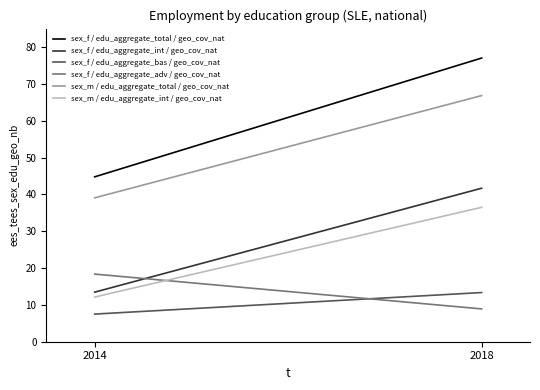

At which category is the sum across all series the highest?

2018